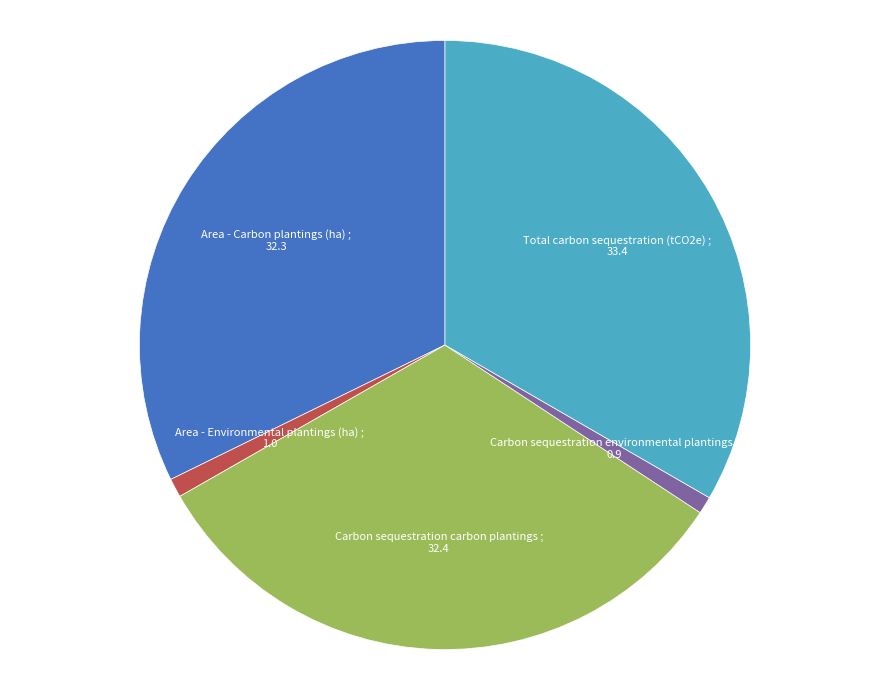

Is there a majority slice in this chart?

No